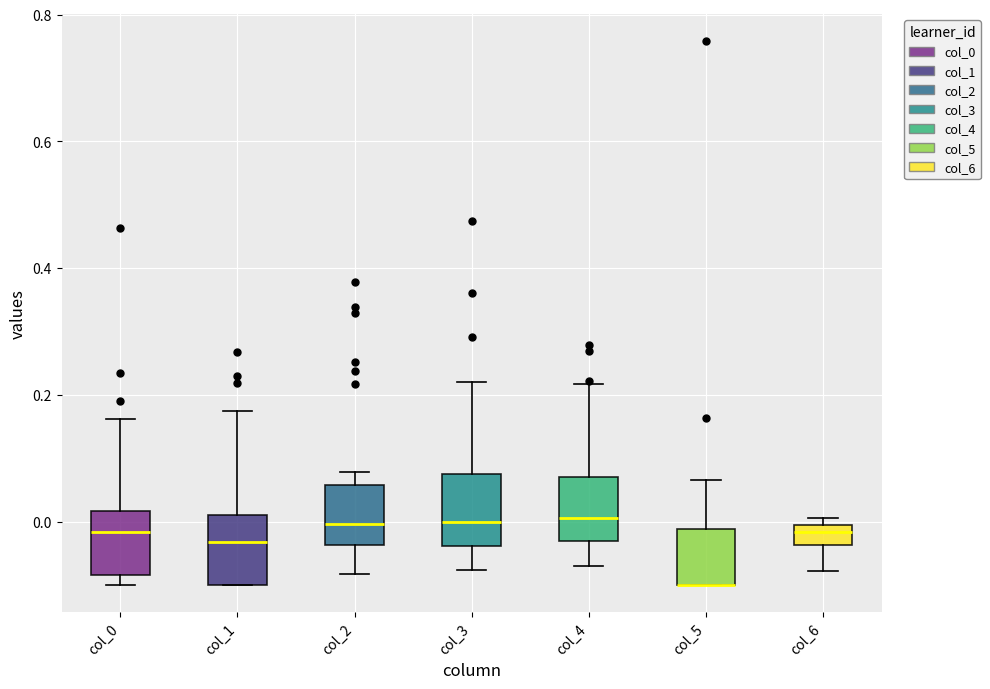

Reading left to right, read every box against the y-axis: the position of its median line, the range the box covers, and the ends of its whiskers. The values are not printed on the chart, so give them approximately, as read against the axis.

col_0: median -0.02, box -0.08 to 0.02, whiskers -0.10 to 0.16
col_1: median -0.04, box -0.10 to 0.02, whiskers -0.10 to 0.18
col_2: median 0.00, box -0.04 to 0.06, whiskers -0.08 to 0.08
col_3: median 0.00, box -0.04 to 0.08, whiskers -0.08 to 0.22
col_4: median 0.00, box -0.04 to 0.08, whiskers -0.08 to 0.22
col_5: median -0.10 (drawn on the box's lower edge), box -0.10 to -0.02, whiskers -0.10 to 0.06
col_6: median -0.02, box -0.04 to 0.00, whiskers -0.08 to 0.00 (just above the box's upper edge)